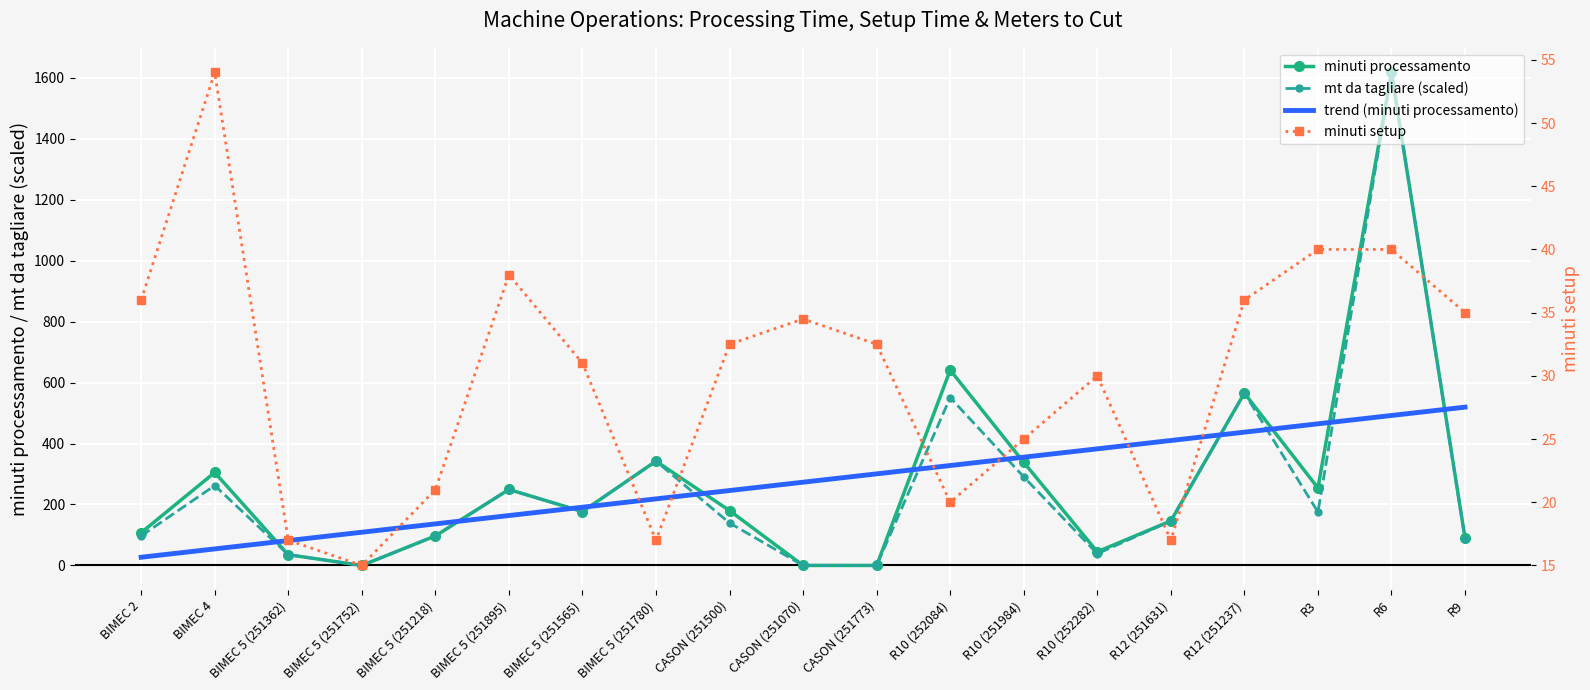

What is the difference between the trend (minuti processamento) values at CASON (251500) and R9?

273.6